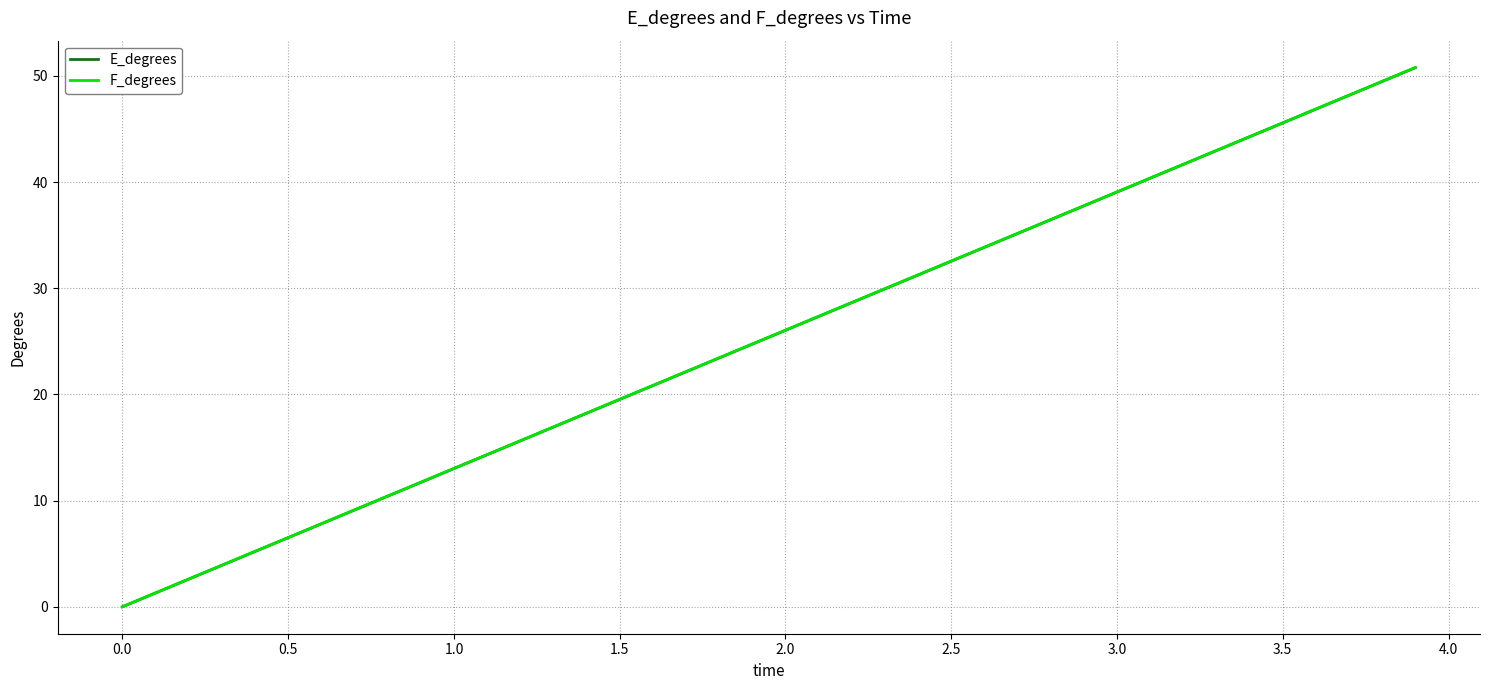

Which series has the largest total across all categories?

E_degrees